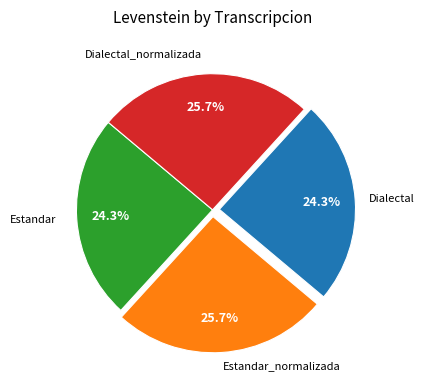

Does any single category account for the majority?

No